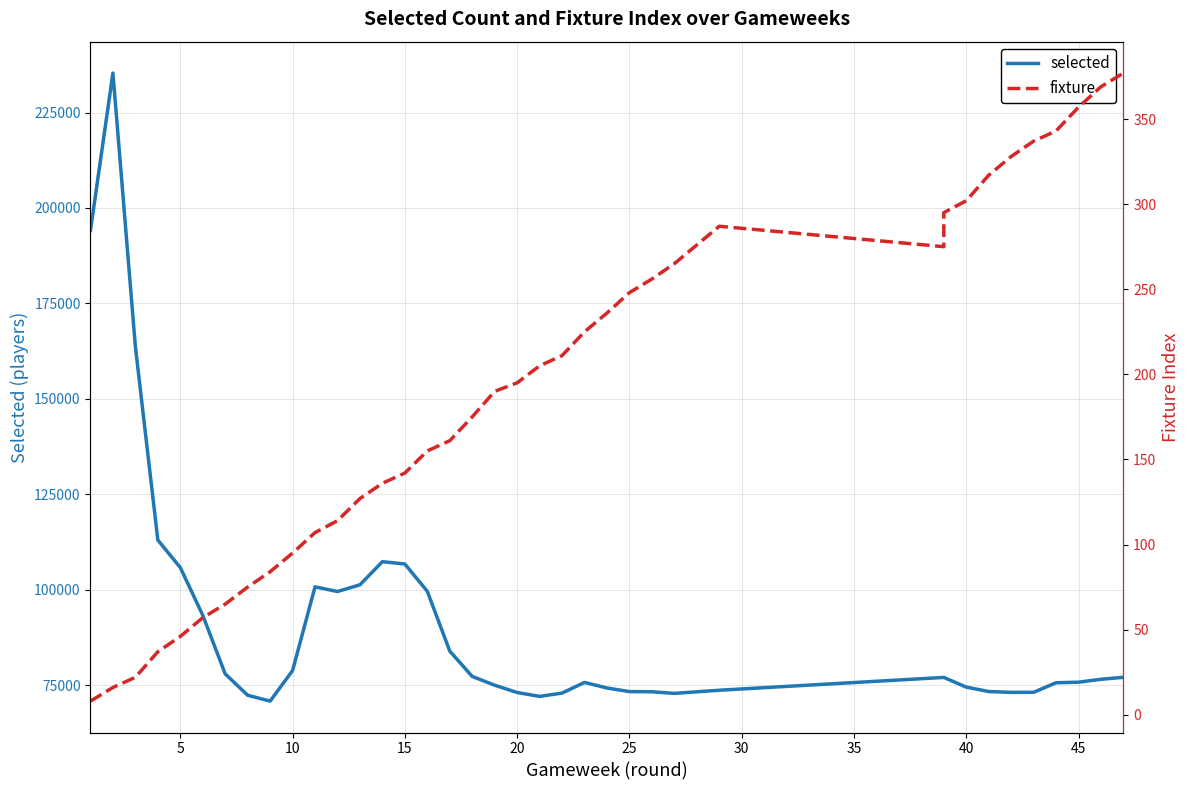

True or false: selected and fixture cross at least once.

False